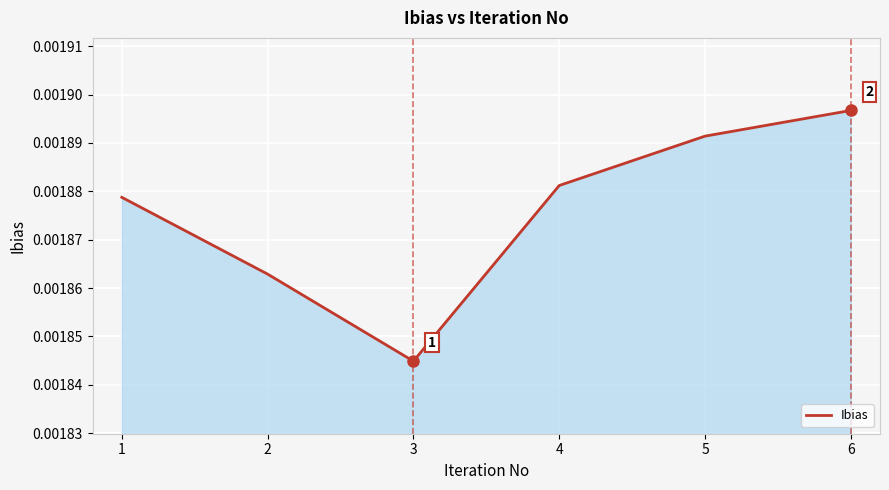

Which label corresponds to the largest value in the chart?

6